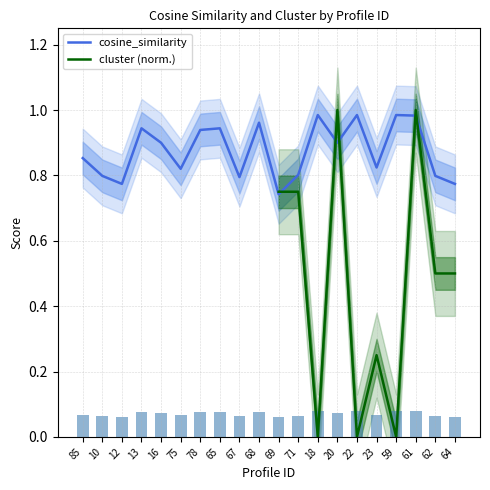

At how many categories does at least one series exceed 0?

20